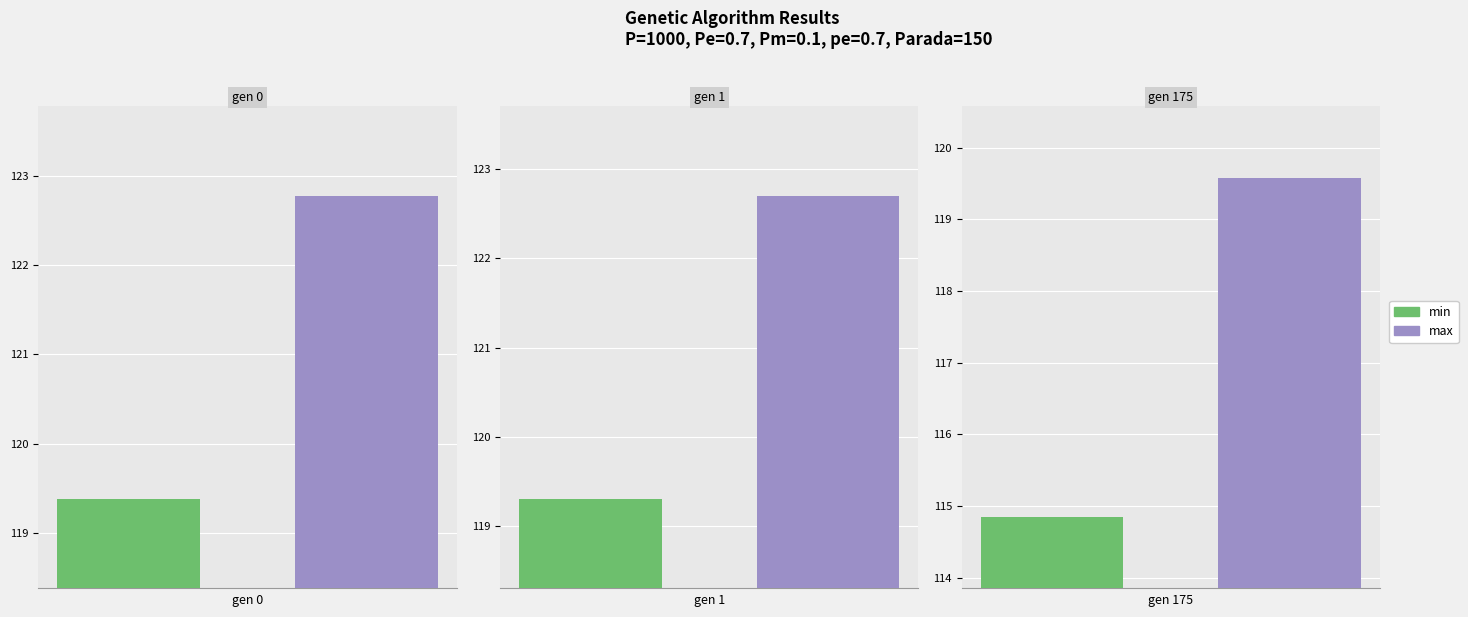

Are the bars horizontal?

No